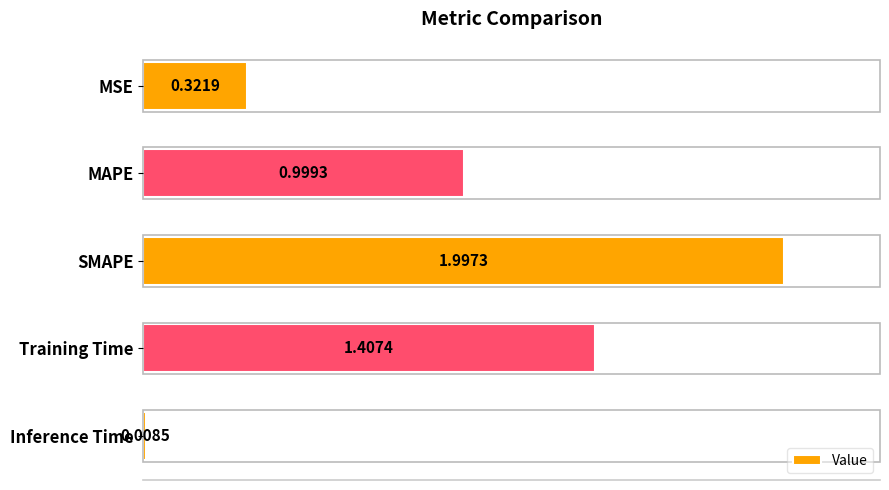

Which category has the highest value across all series?

SMAPE